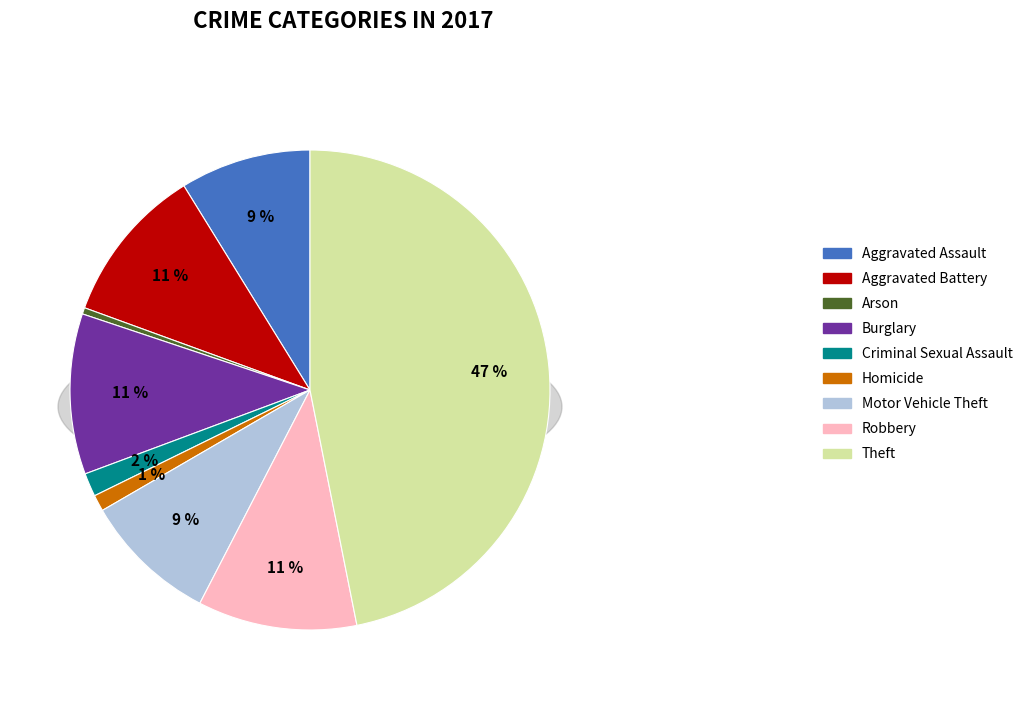

Is it true that Theft is 47% of the pie?

True